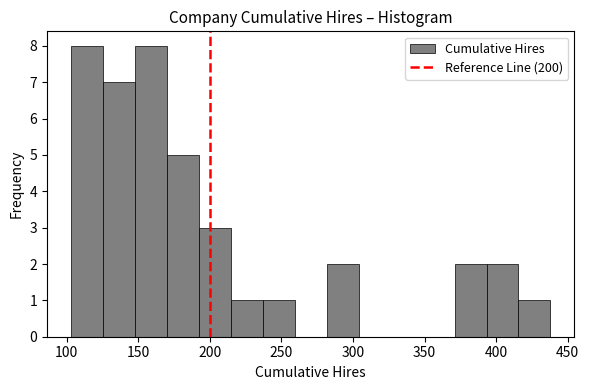

Reading left to right, list every bar in this chart as the range it spans on the x-axis followed by its height. Neither the bar edges nor the heights are printed on the chart, so give them approximately, as read against the axes.

105 to 125: 8
125 to 150: 7
150 to 170: 8
170 to 190: 5
190 to 215: 3
215 to 235: 1
235 to 260: 1
260 to 280: 0
280 to 305: 2
305 to 325: 0
325 to 350: 0
350 to 370: 0
370 to 395: 2
395 to 415: 2
415 to 440: 1